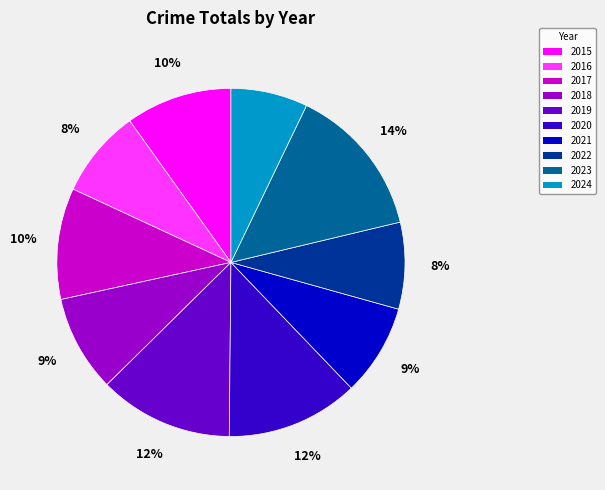

Combined, do 2020 and 2022 account for over 50%?

No